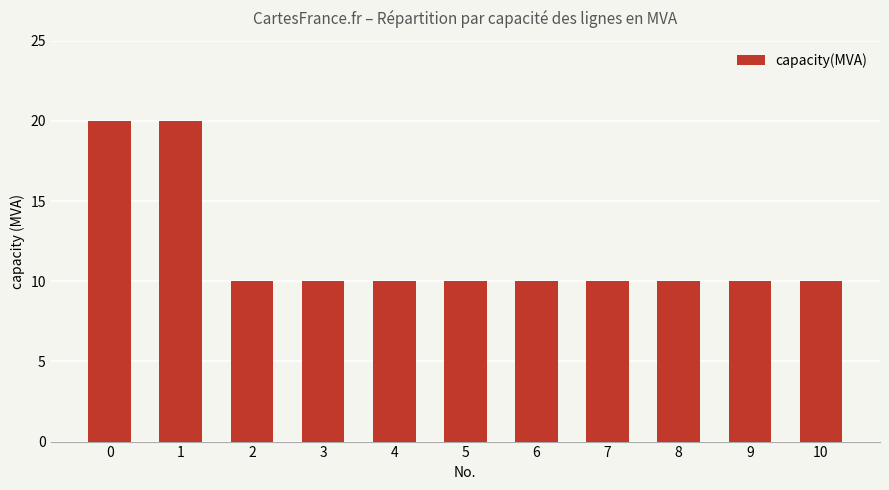

Reading left to right, extract all data points from this chart.

0=20	1=20	2=10	3=10	4=10	5=10	6=10	7=10	8=10	9=10	10=10